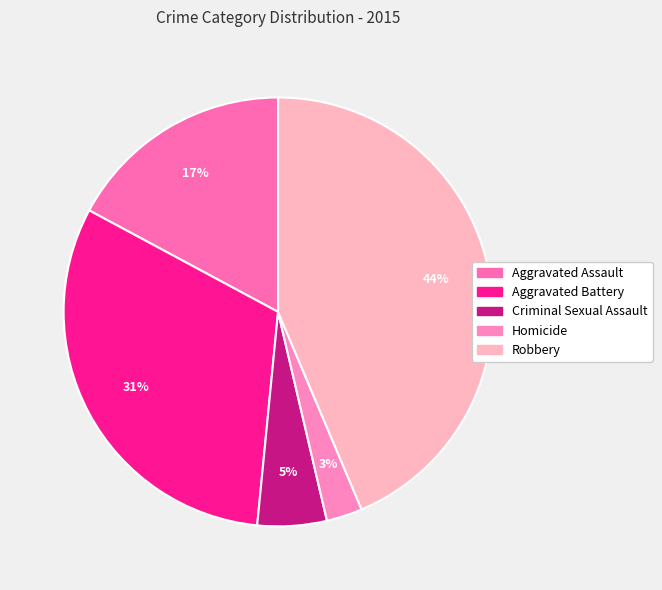

Rank the categories by value from highest to lowest.

Robbery, Aggravated Battery, Aggravated Assault, Criminal Sexual Assault, Homicide